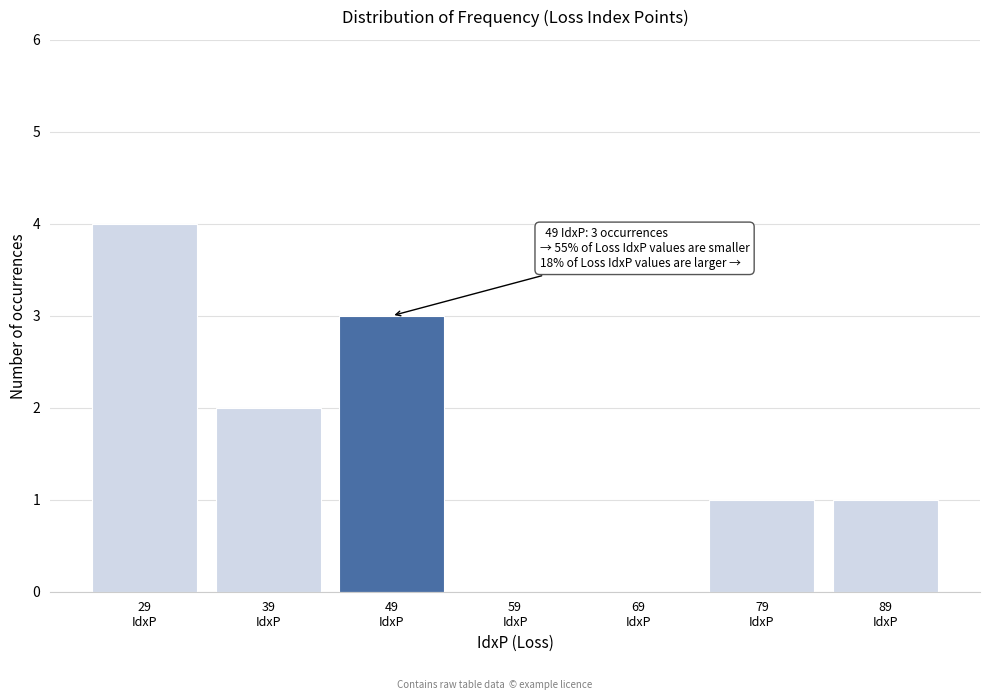

What is the sum of all values?

11